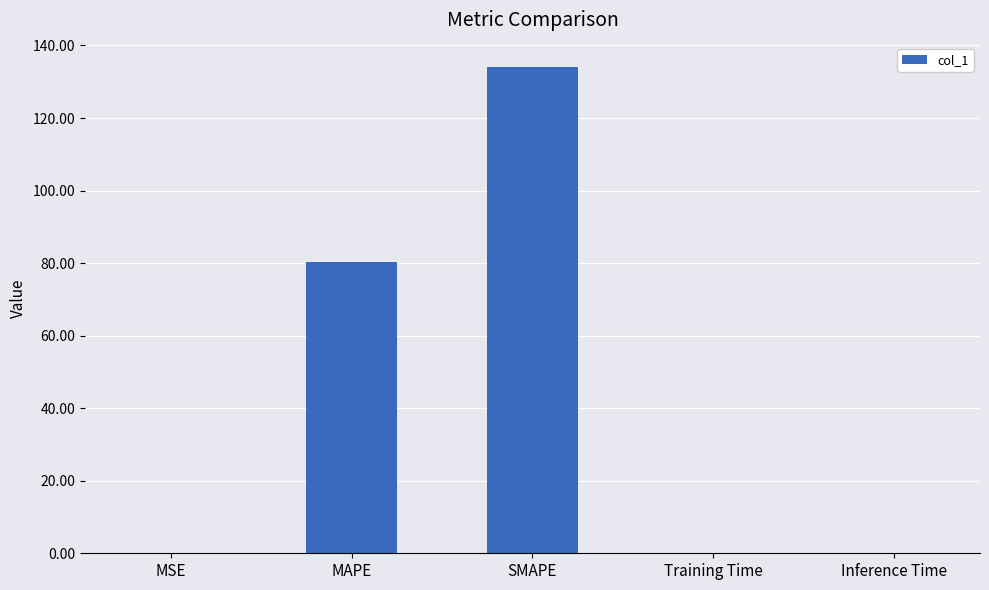

Are the bars horizontal?

No